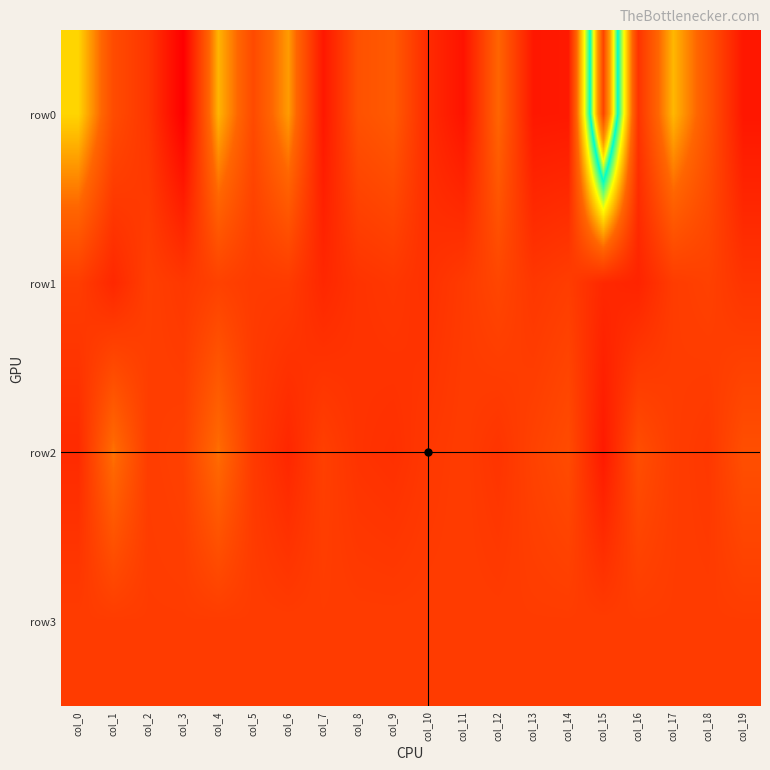

Which series has the largest total across all categories?

row0